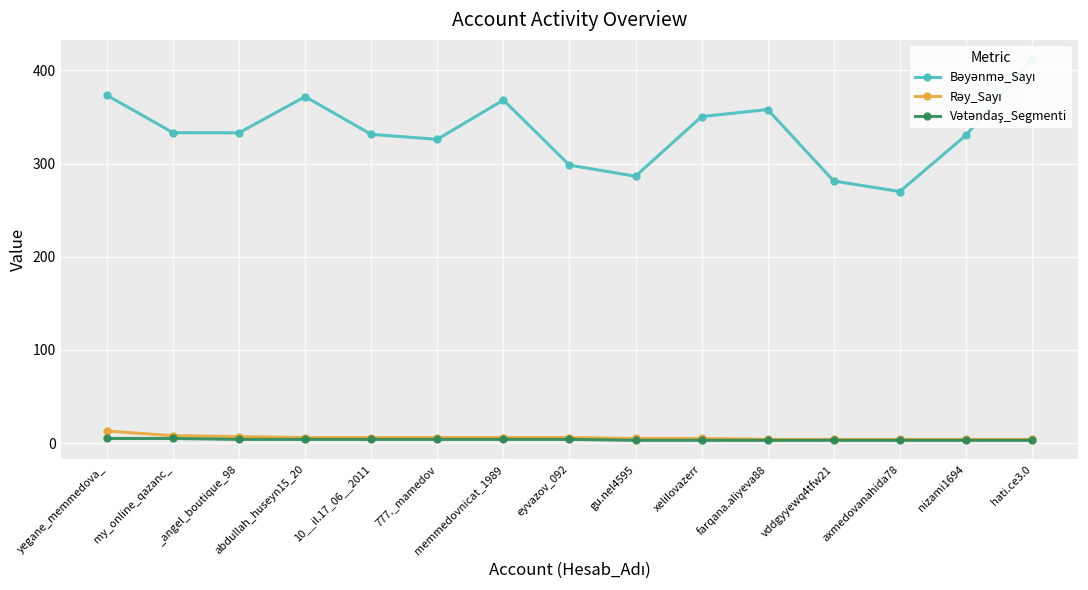

What is the approximate value of Rəy_Sayı at abdullah_huseyn15_20?

6.0